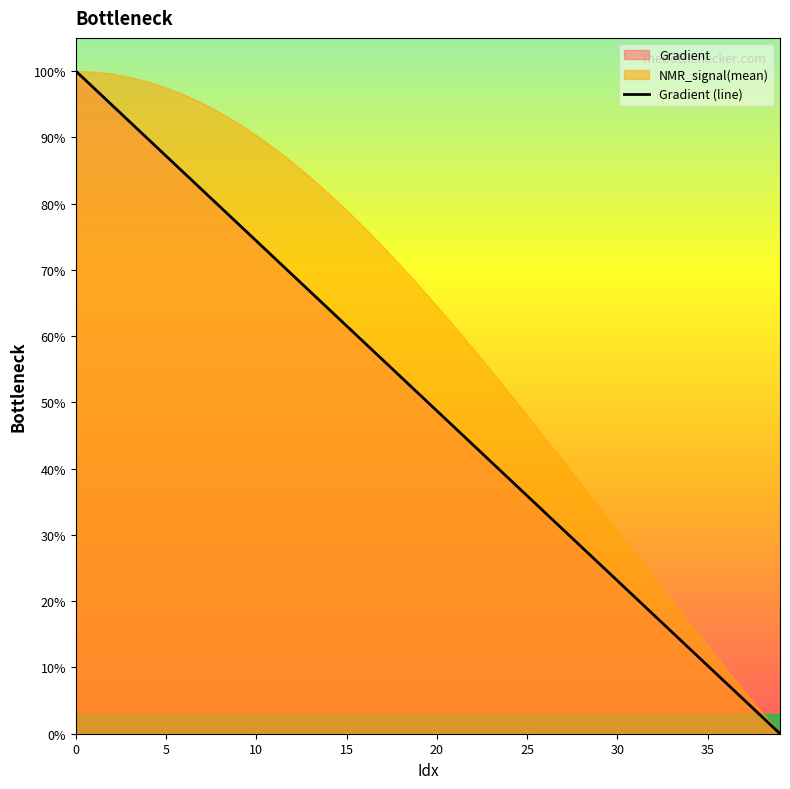

What is the label of the 11th point from the left?

10